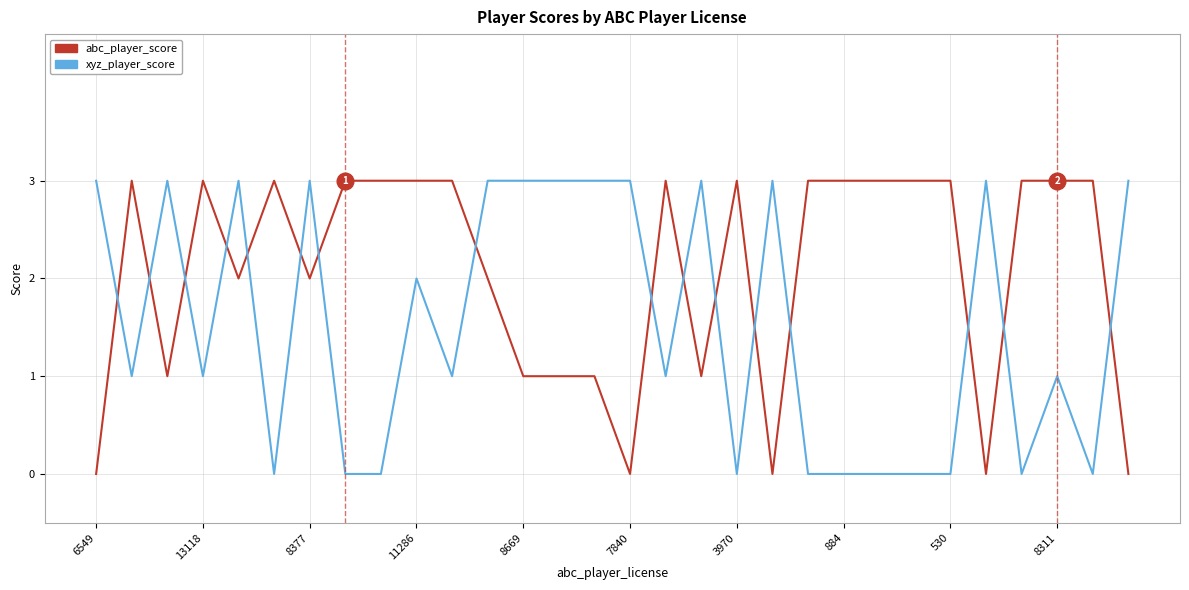

Which series has the largest total across all categories?

abc_player_score